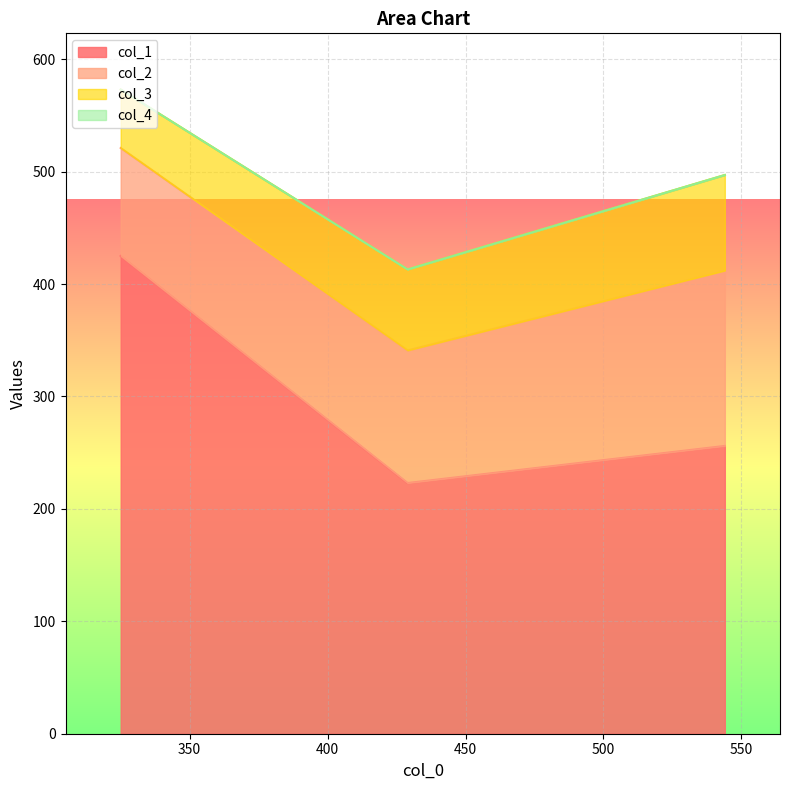

What is the lowest value of the col_3 series?

52